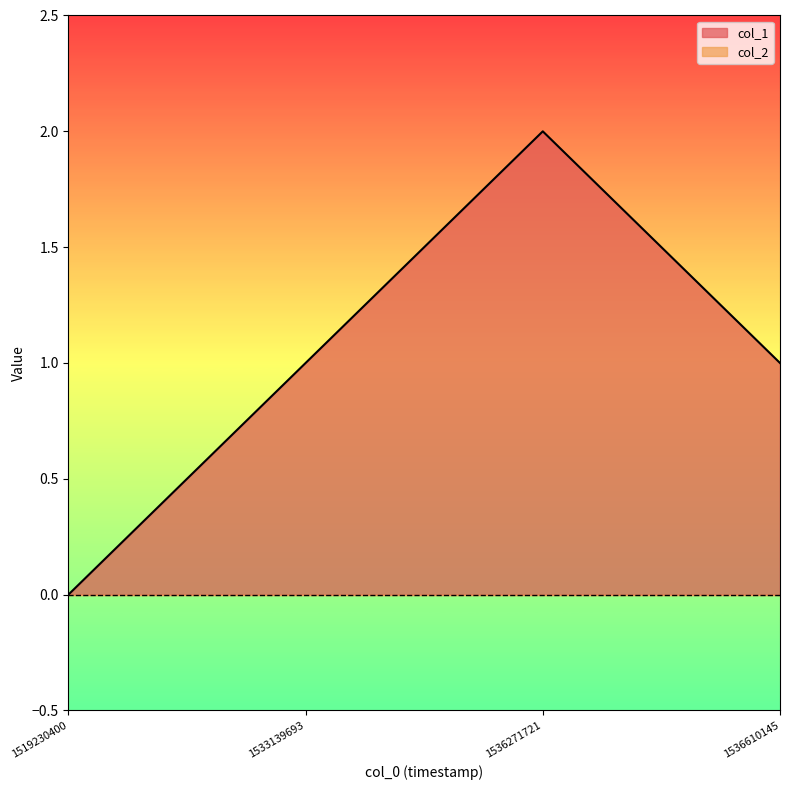

What is the value of the 3rd point from the left?

2